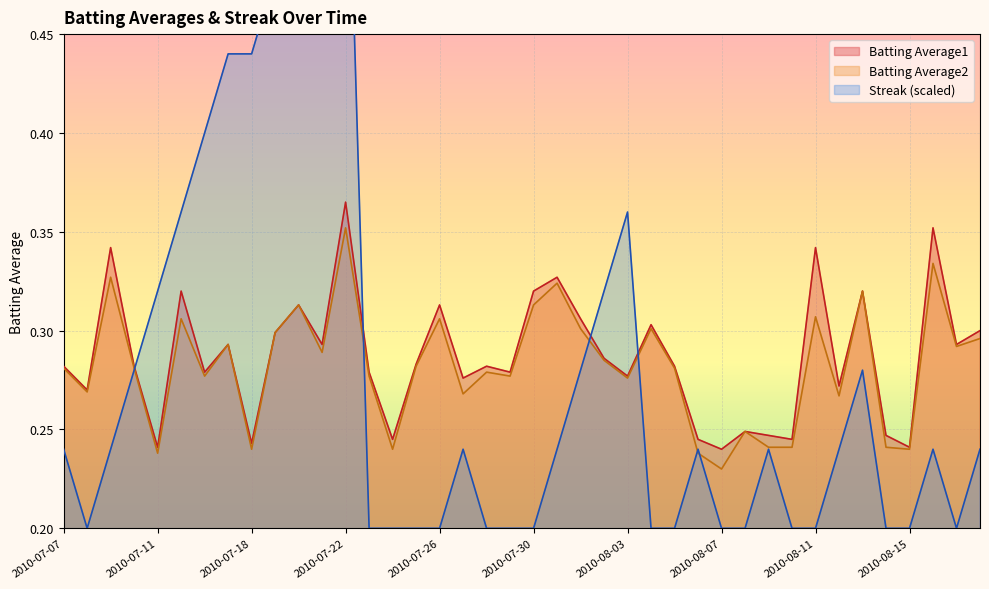

The Streak series shows 0.1 at 2010-07-27. True or false?

False